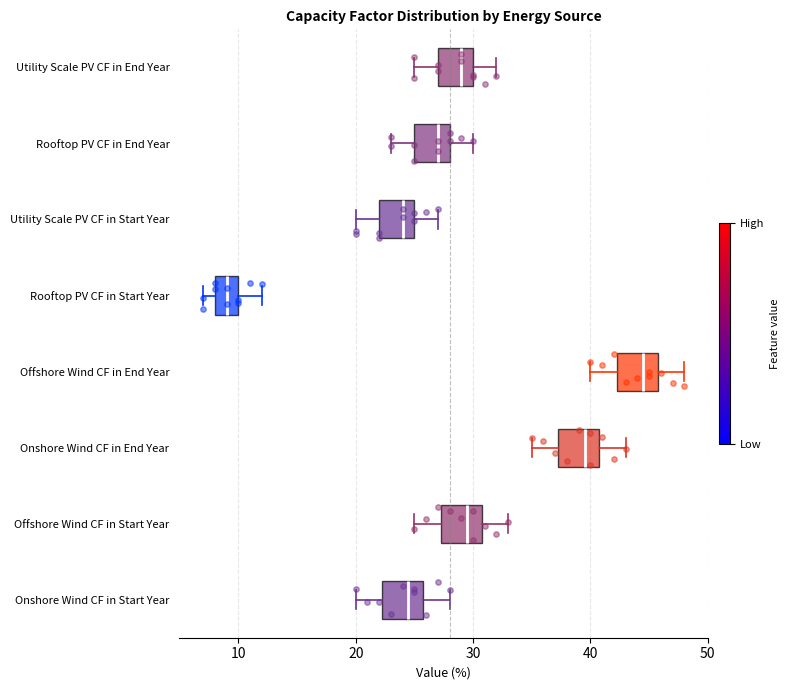

Where is the left edge of the box for Offshore Wind CF in End Year on the x-axis? The values are not printed on the chart, so give them approximately, as read against the axis.

42